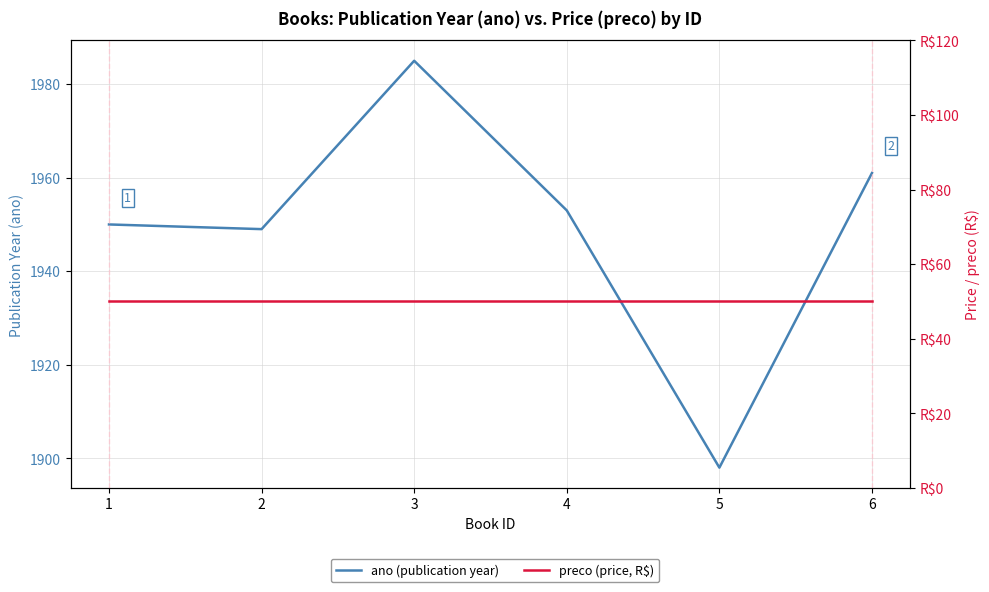

What is the highest value of the preco (price, R$) series?

50